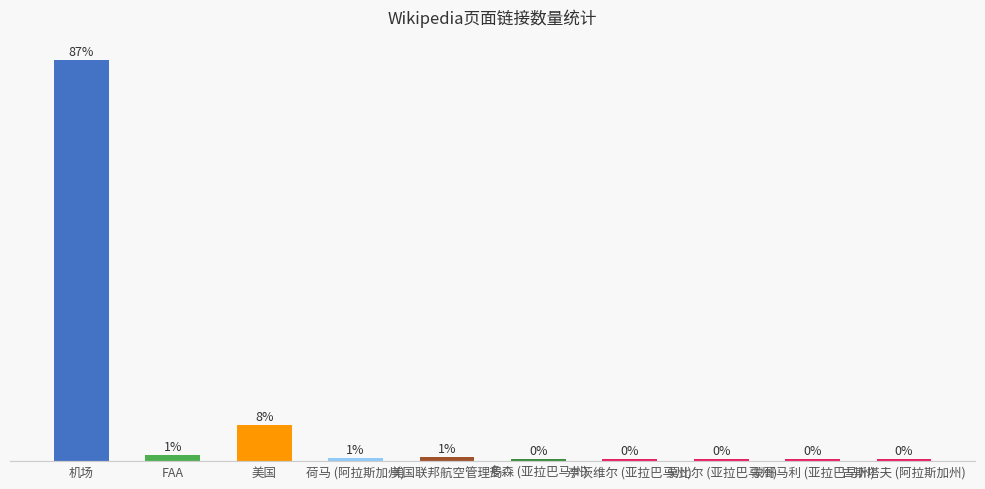

At which category does the chart reach its peak across all series?

机场